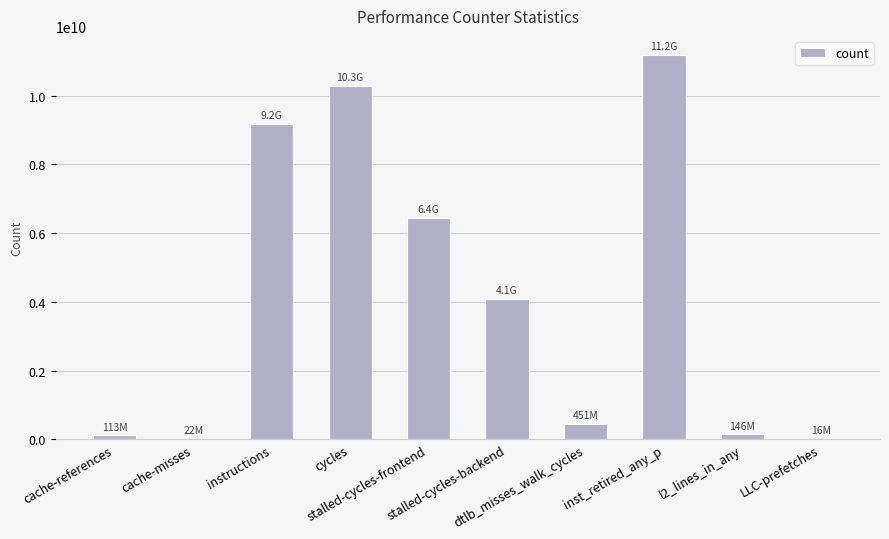

How many categories are shown in the chart?

10